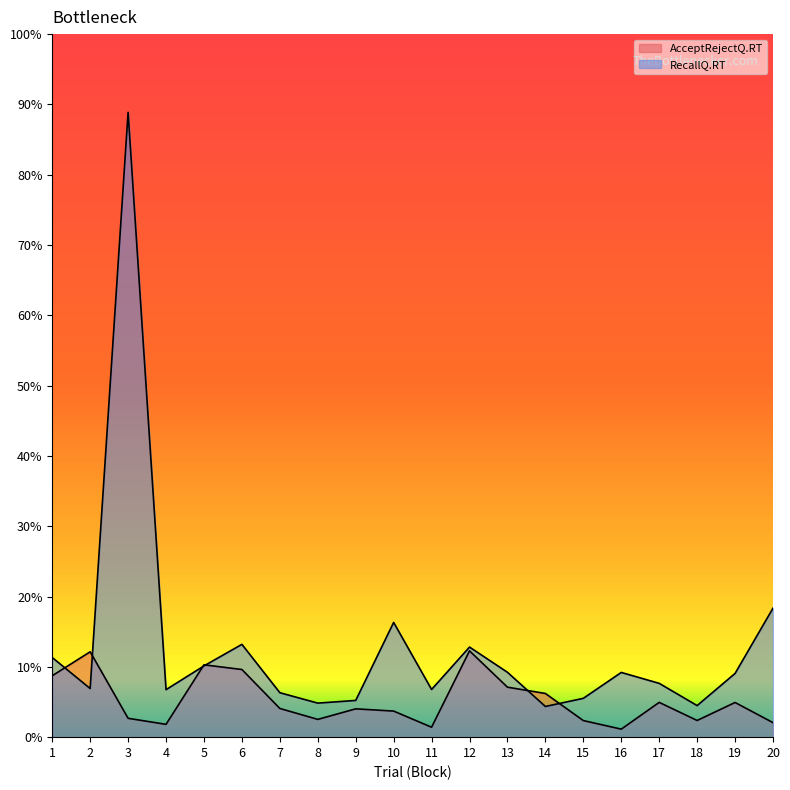

What are all the series names shown in the legend?

AcceptRejectQ.RT, RecallQ.RT